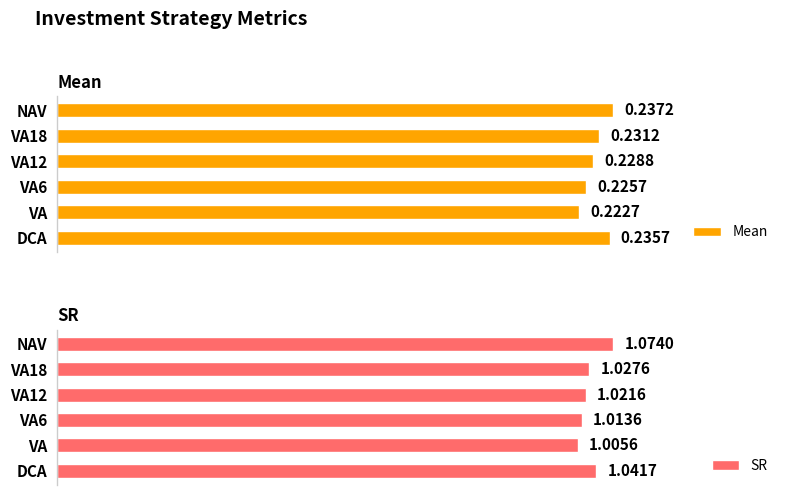

What is the total value across all series at VA12?

1.3